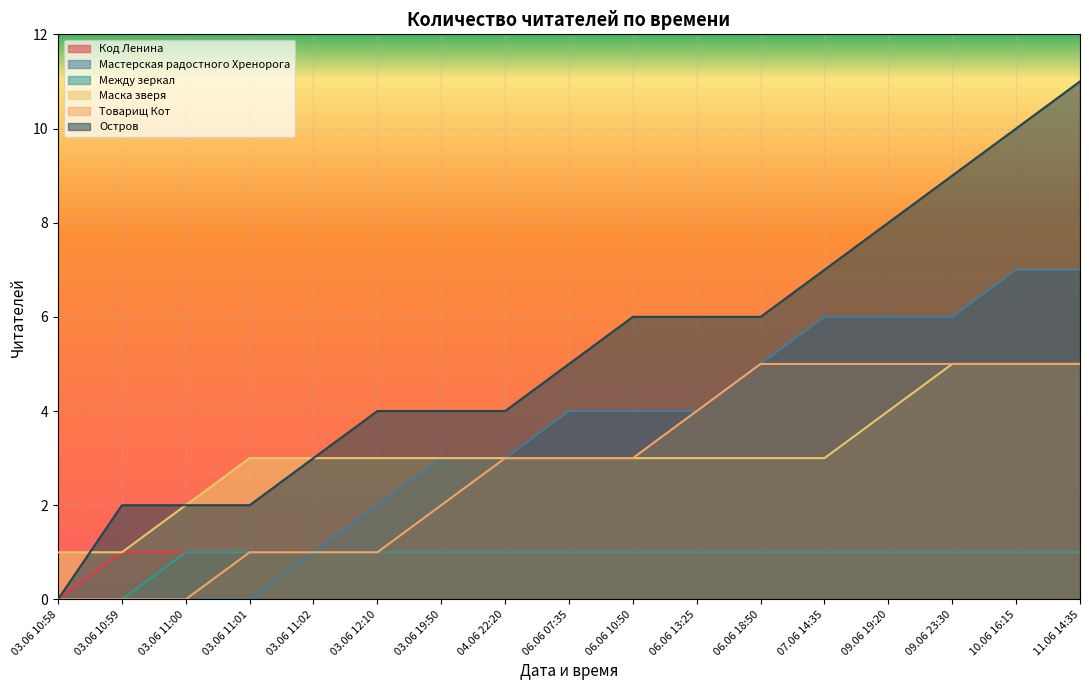

Is it true that Остров equals 6 at 06.06 10:50?

True